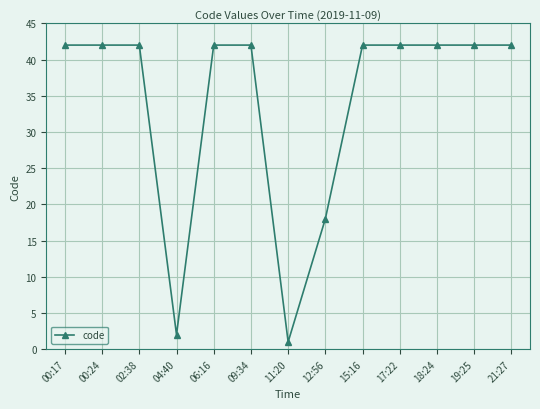

At which category does the chart reach its minimum across all series?

11:20